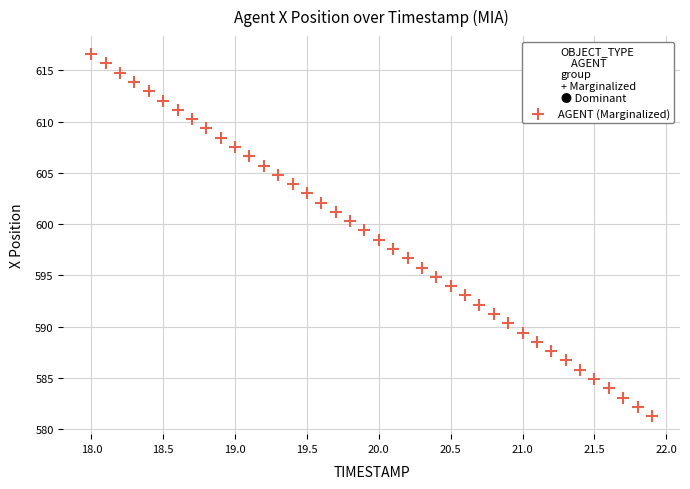

What is the range of Y values (max minus min)?

35.3